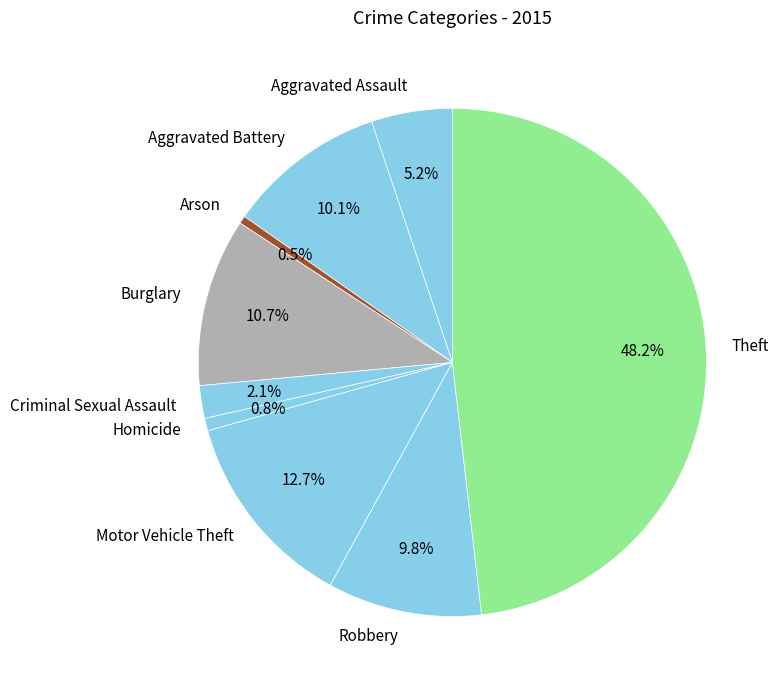

Is it true that Homicide is 1% of the pie?

True